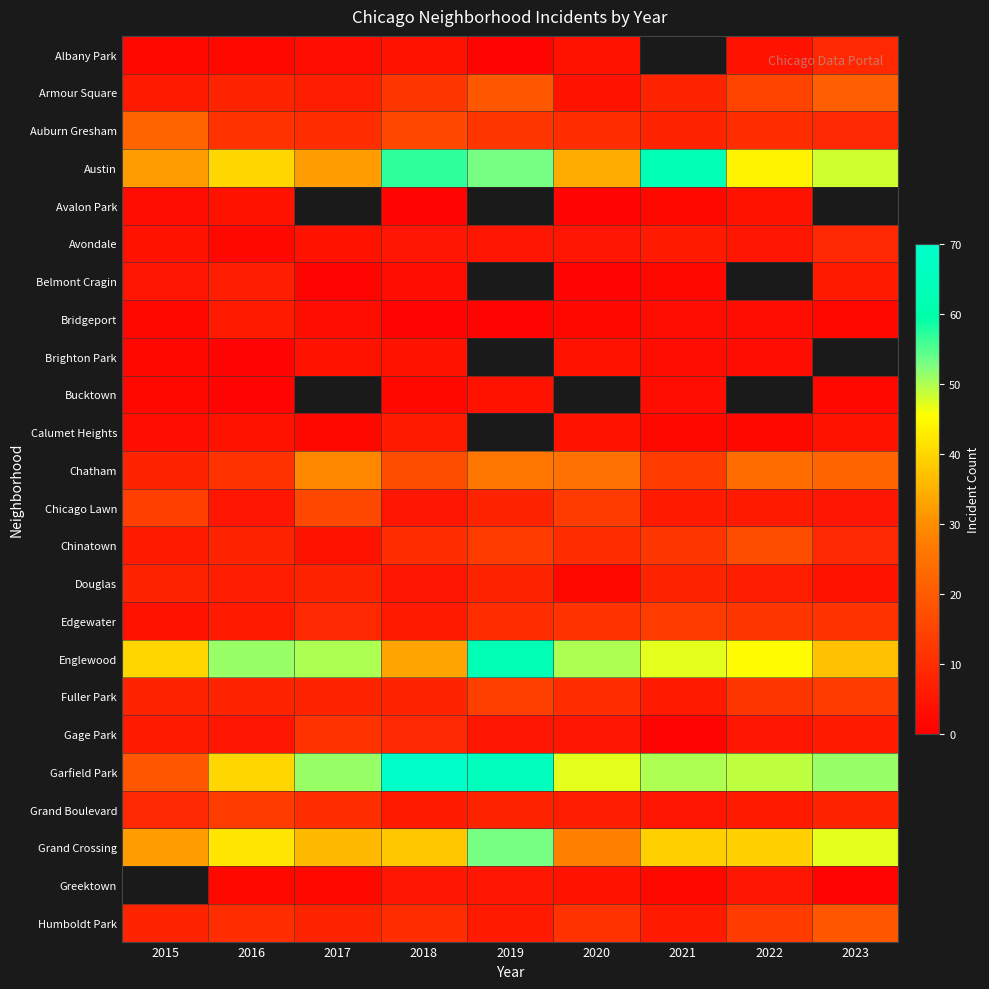

The Calumet Heights series shows 2.0 at 2021. True or false?

True